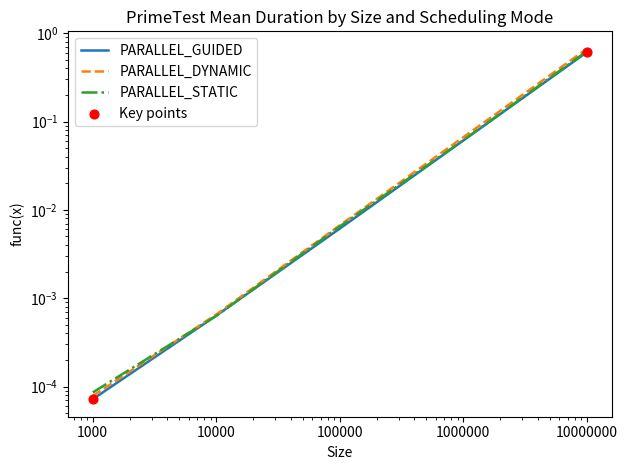

Which series has the largest Y range (max minus min)?

PARALLEL_DYNAMIC